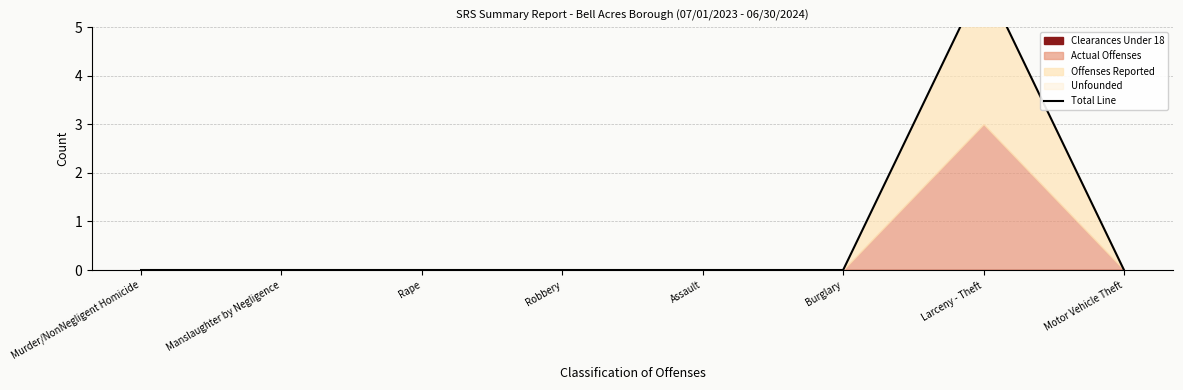

List the labels in order of value, smallest first.

Murder/NonNegligent Homicide, Manslaughter by Negligence, Rape, Robbery, Assault, Burglary, Motor Vehicle Theft, Larceny - Theft